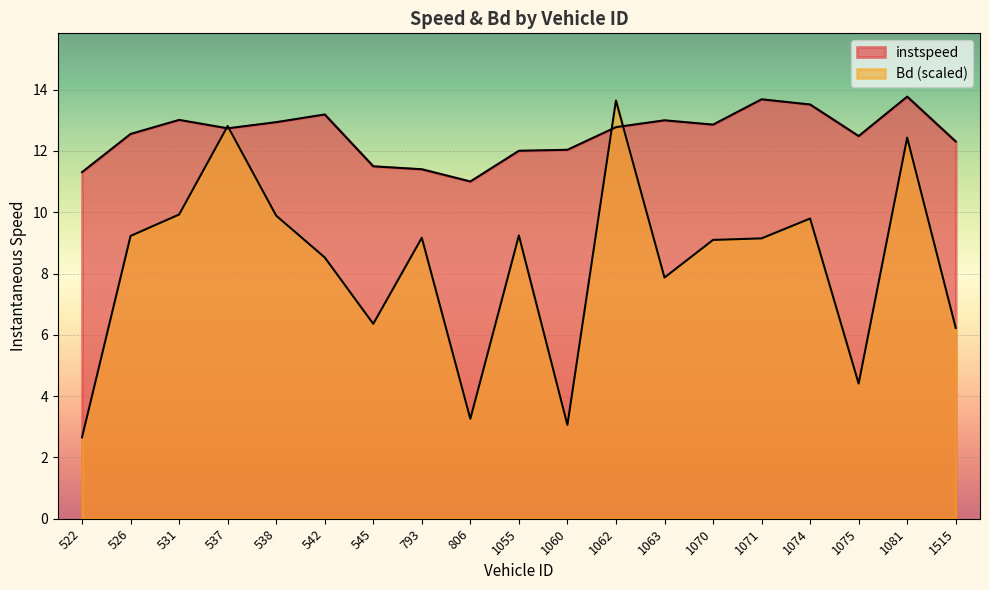

The instspeed series shows 17.1 at 1060. True or false?

False